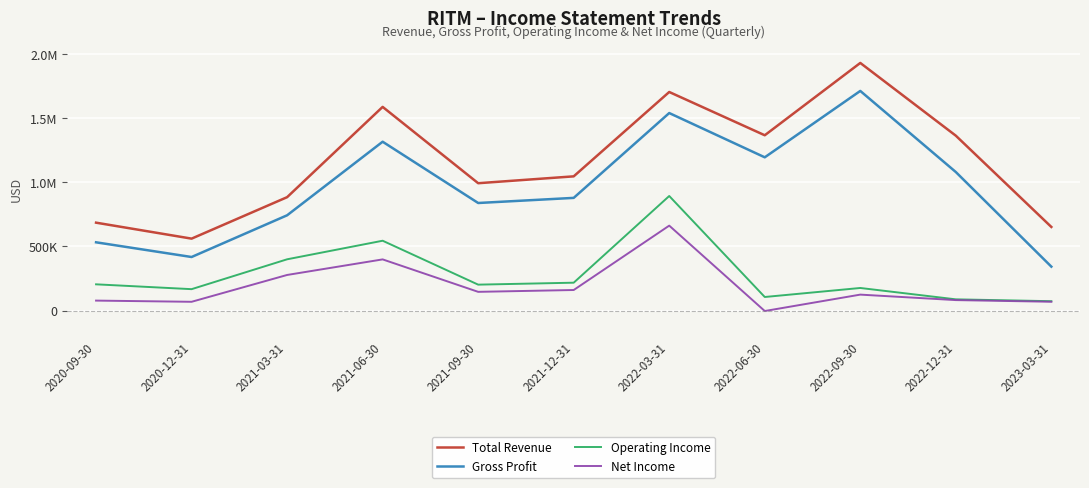

At which label does Gross Profit reach its peak?

2022-09-30